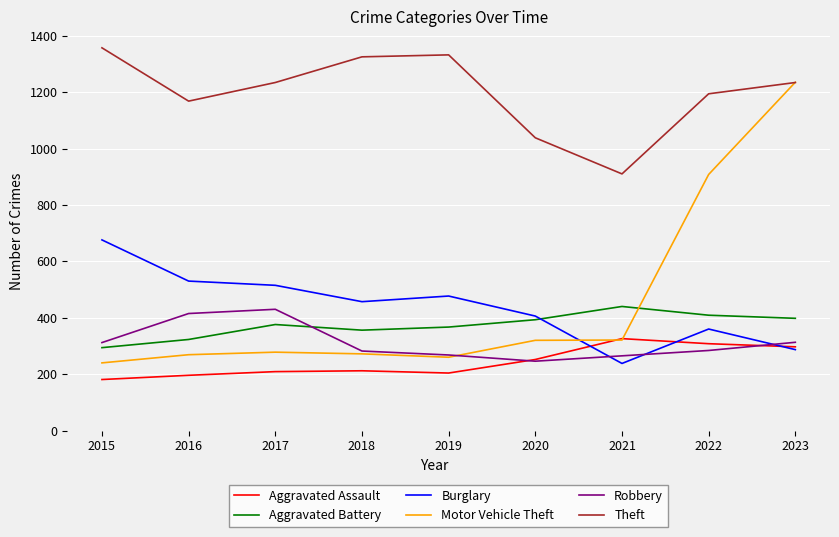

What is the sum of the Burglary values at 2020 and 2023?

693